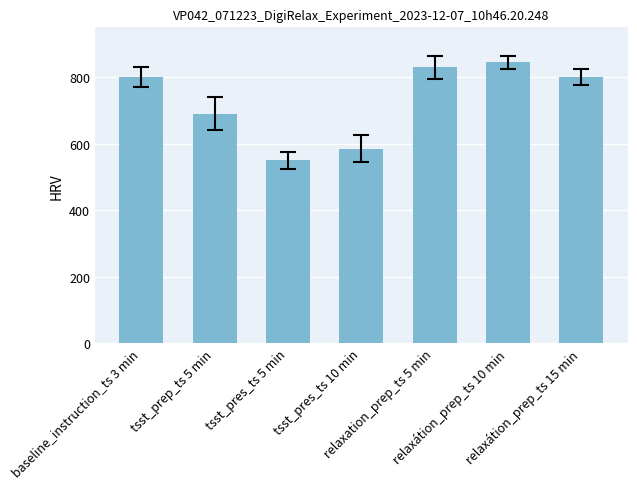

Between relaxation_prep_ts 5 min and relaxátion_prep_ts 15 min, which is larger?

relaxation_prep_ts 5 min